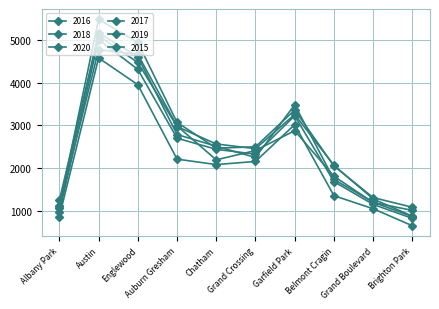

At which label does 2017 first exceed 2566?

Austin